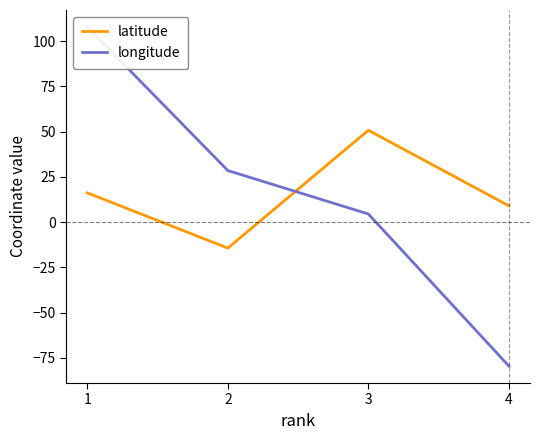

At which category is the sum across all series the highest?

1